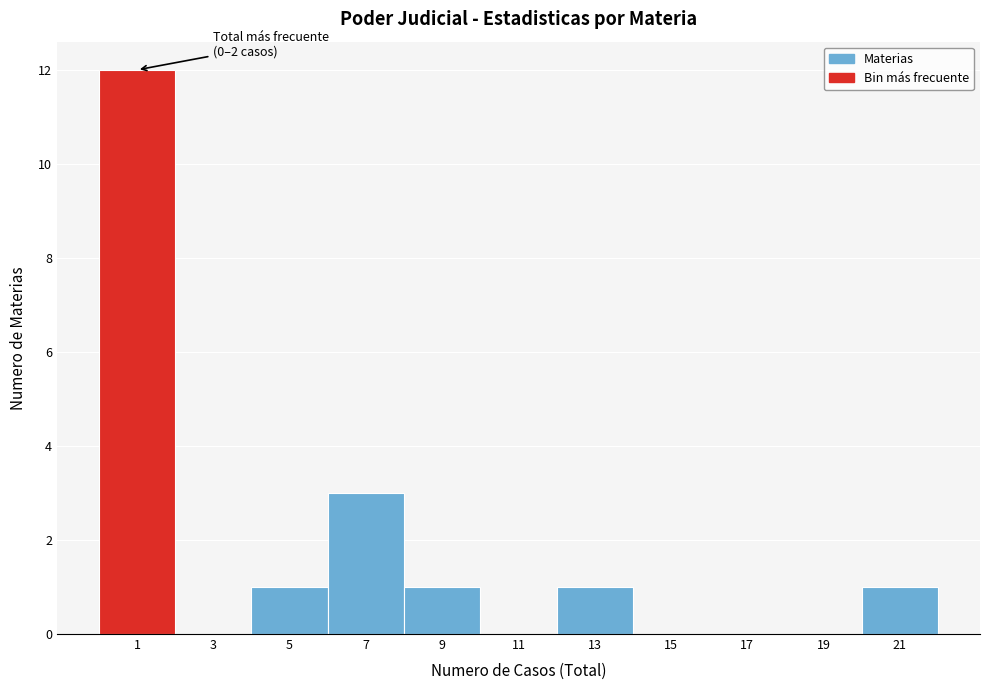

Reading left to right, what are all the values shown in this chart?

1=12	3=0	5=1	7=3	9=1	11=0	13=1	15=0	17=0	19=0	21=1